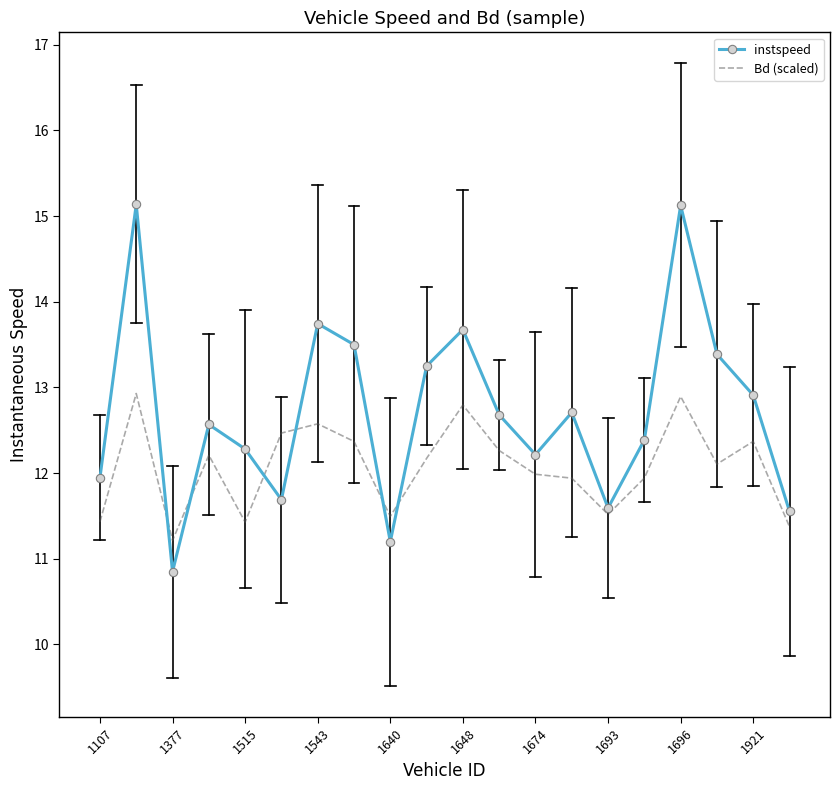

How many interior local peaks does the instspeed series have?

6